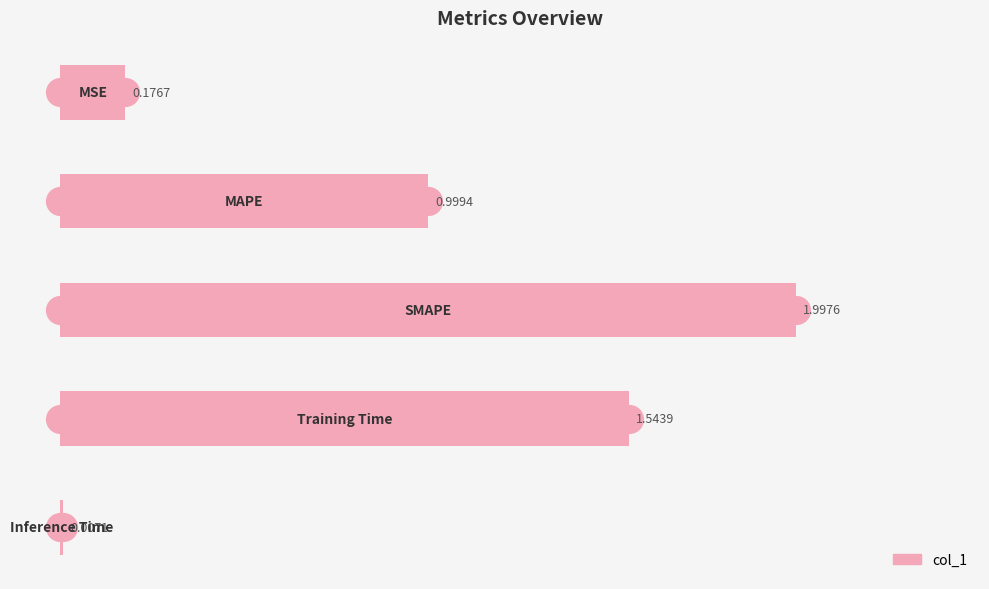

Which has a higher value, 0.5 or 0.0?

0.5